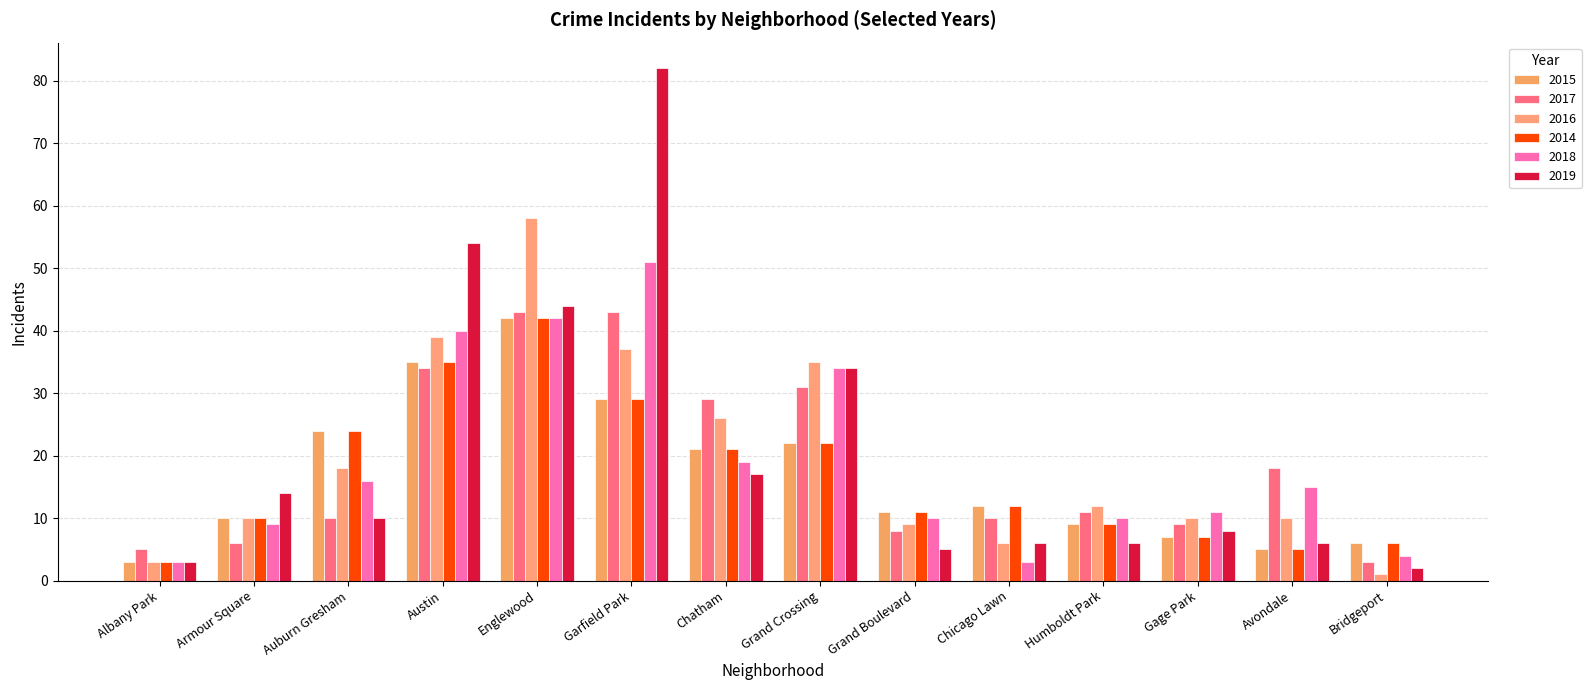

At which label is 2016 closest to 29?

Chatham